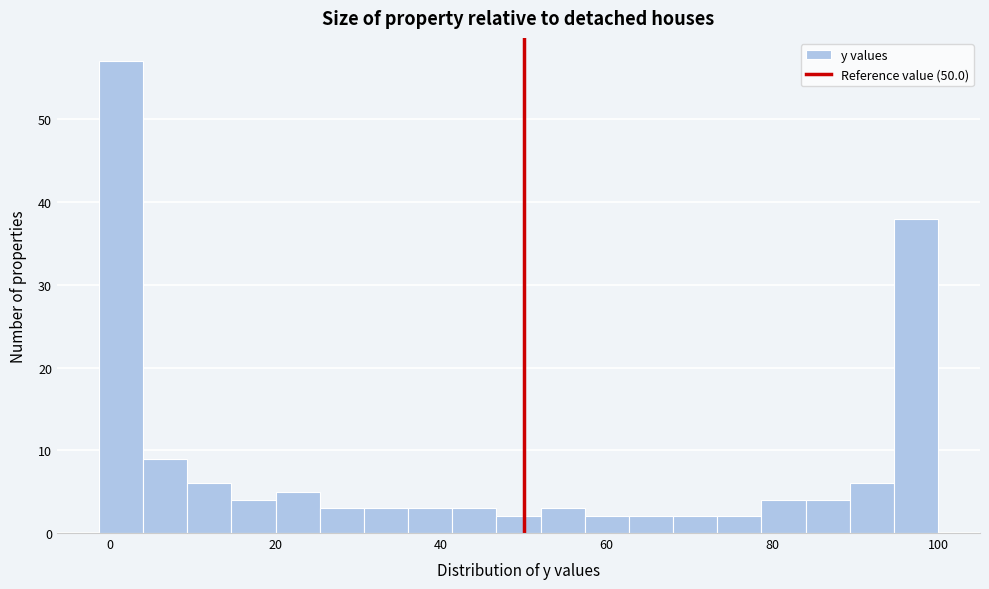

Around what value on the x-axis is the tallest bar? Give the approximate position of its centre, as read against the axis.

2